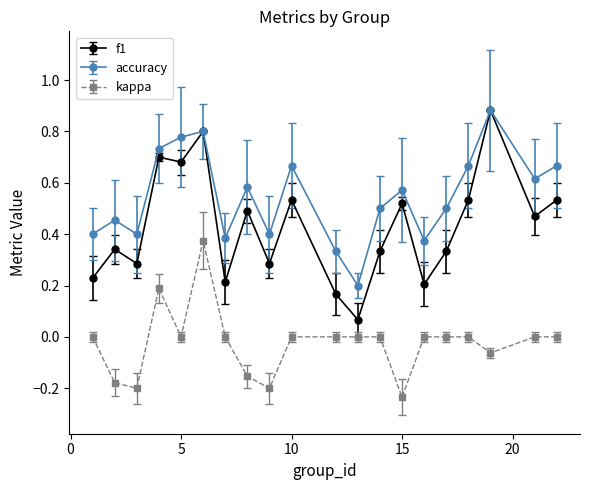

How many interior local peaks does the accuracy series have?

6